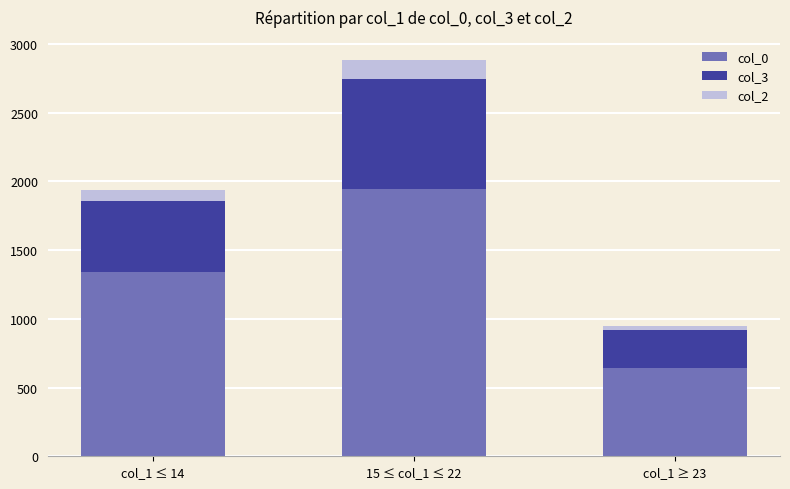

Which category has the highest value in the col_0 series?

15 ≤ col_1 ≤ 22